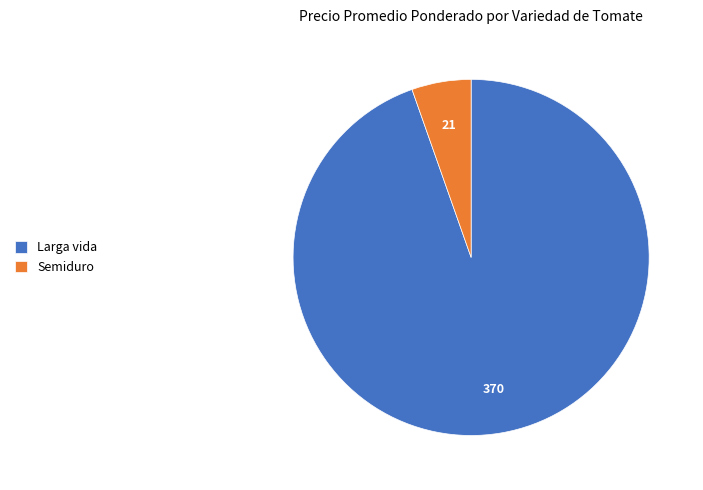

The Larga vida slice represents 99% of the pie. True or false?

False